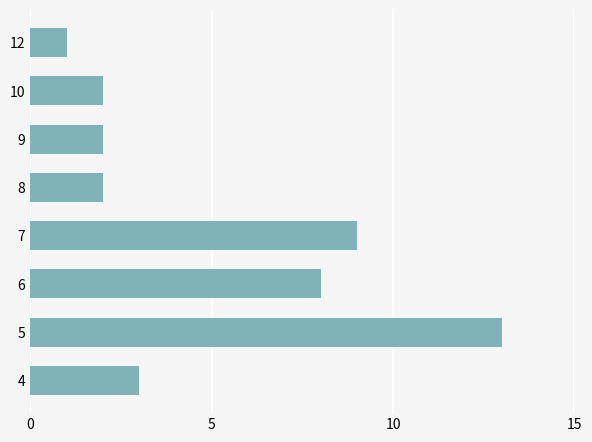

Is it true that the value at 10 is 14?

False